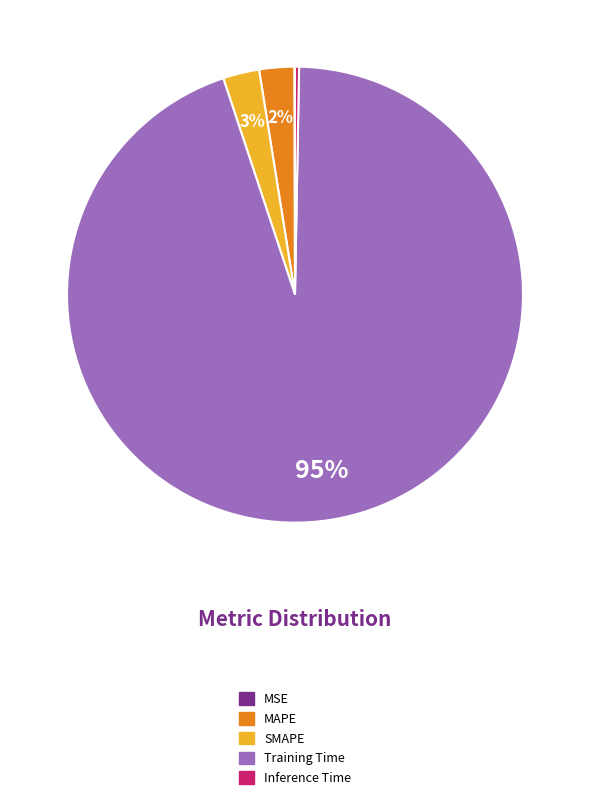

Is it true that Inference Time is 0% of the pie?

True